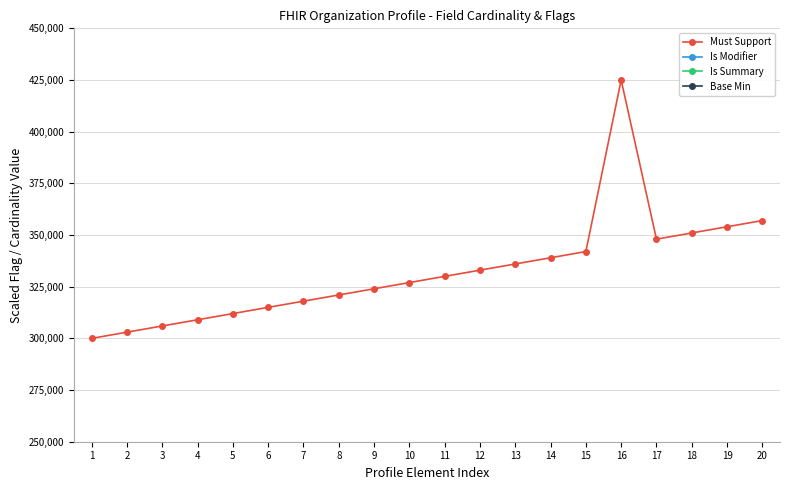

Is it true that Is Modifier equals 500000 at 1?

True